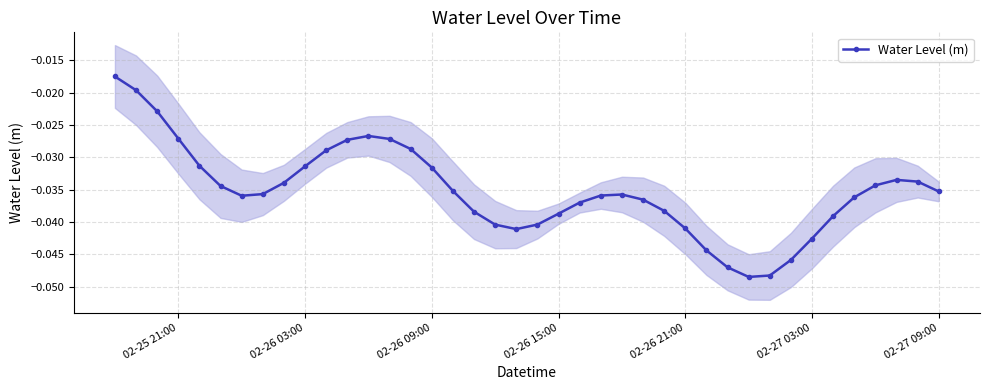

True or false: Water Level (m) has more than 0 interior local peaks.

True